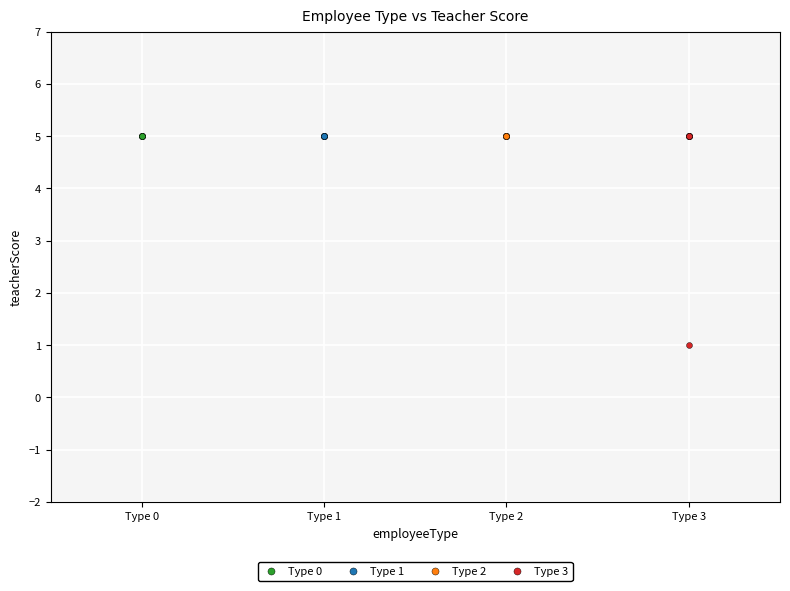

Which series contains the lowest Y value?

Type 3